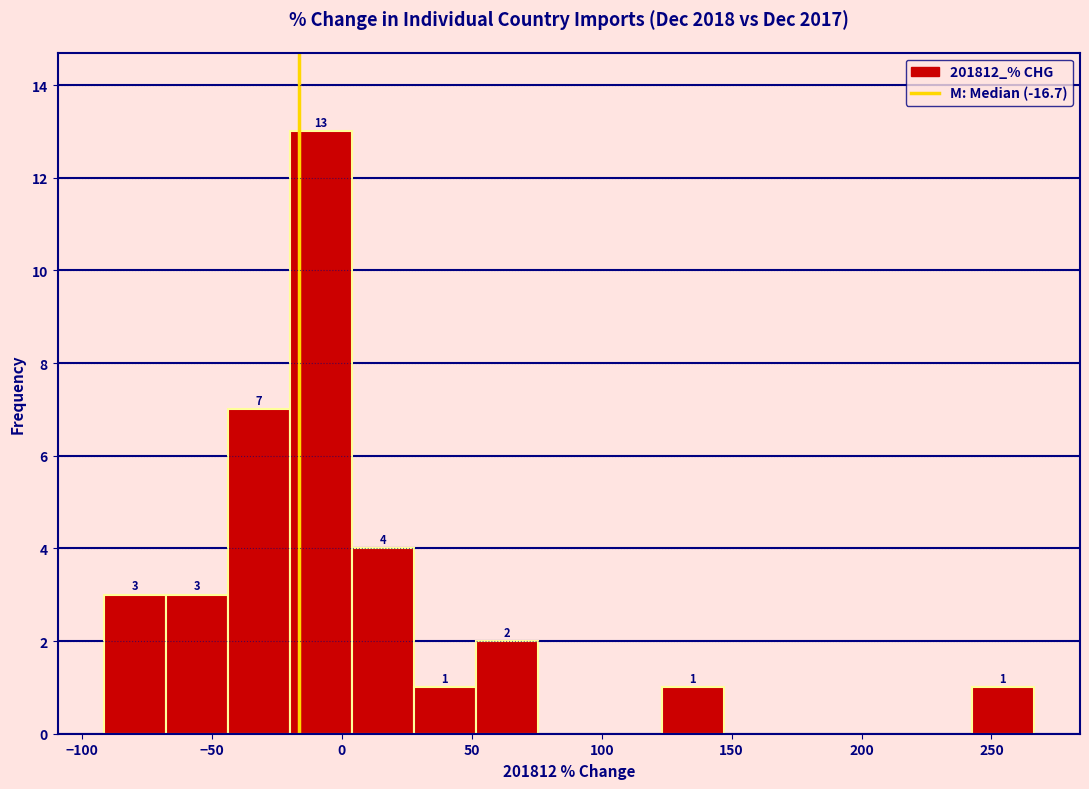

Which range on the x-axis has the tallest bar?

-20 to 5